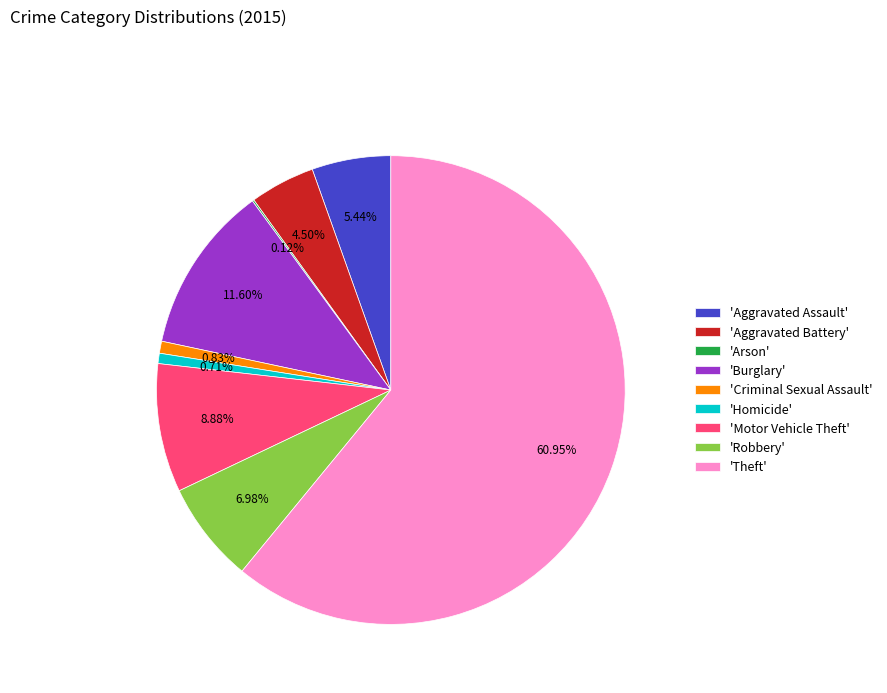

Combined, do 'Burglary' and 'Homicide' account for over 50%?

No